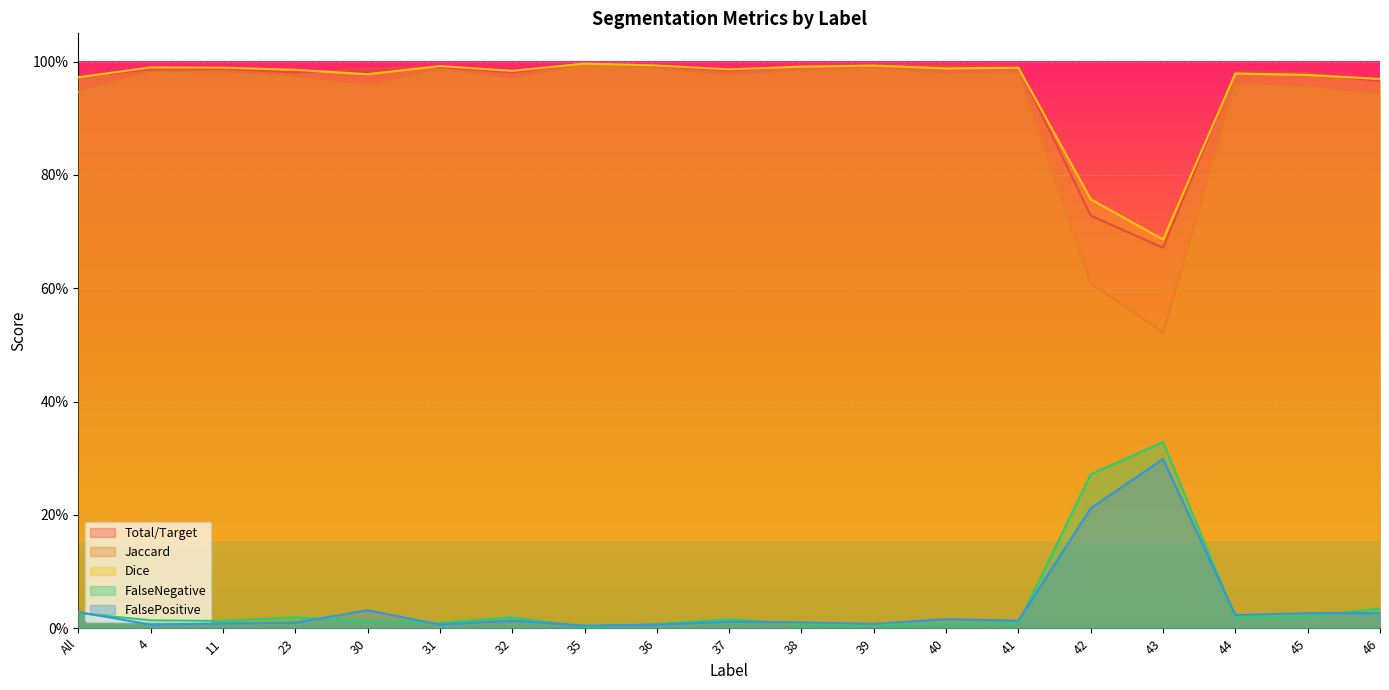

What is the label of the 13th point from the left?

40